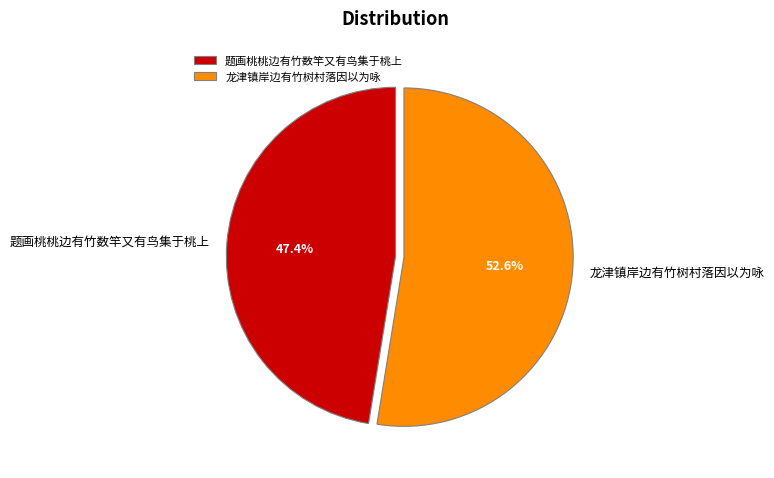

True or false: 龙津镇岸边有竹树村落因以为咏 accounts for 53% of the total.

True